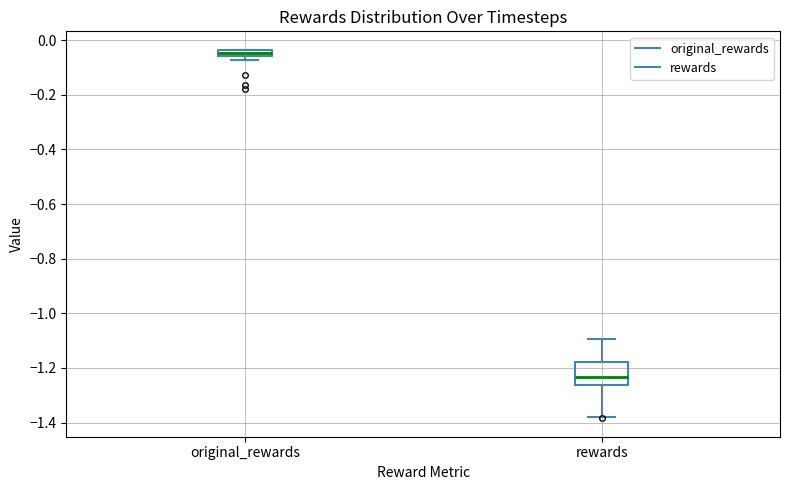

Comparing the boxes themselves (not the whiskers), which one is the tallest?

rewards